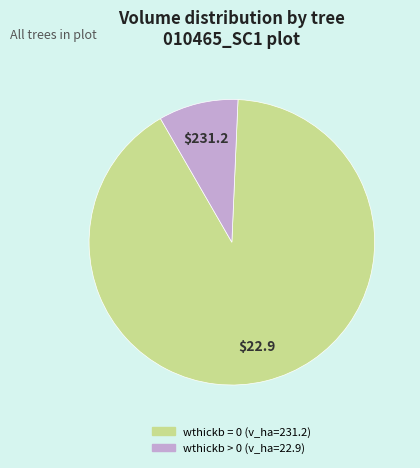

How many slices are in this pie chart?

2